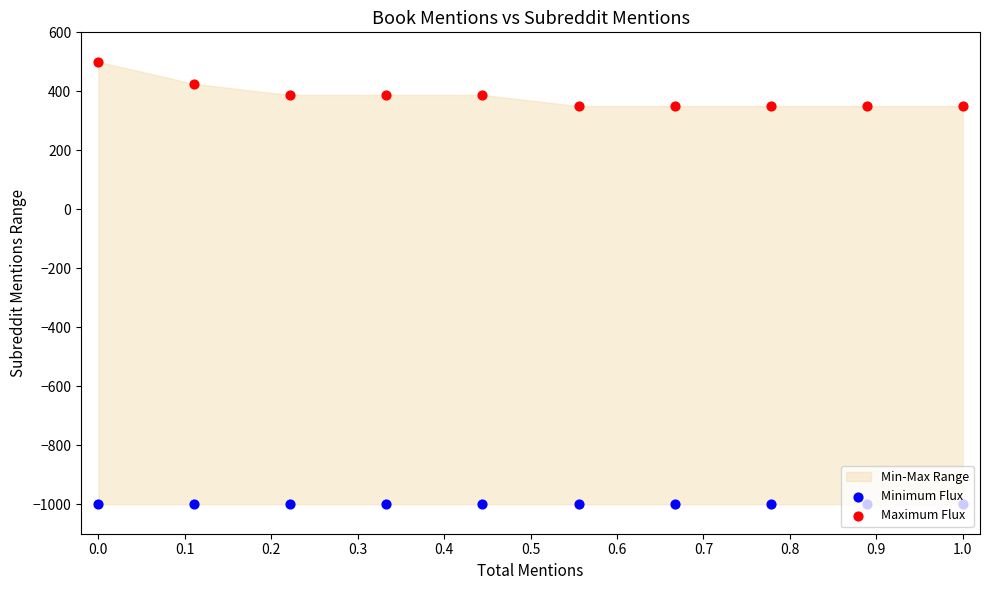

At how many categories does at least one series exceed -391?

10